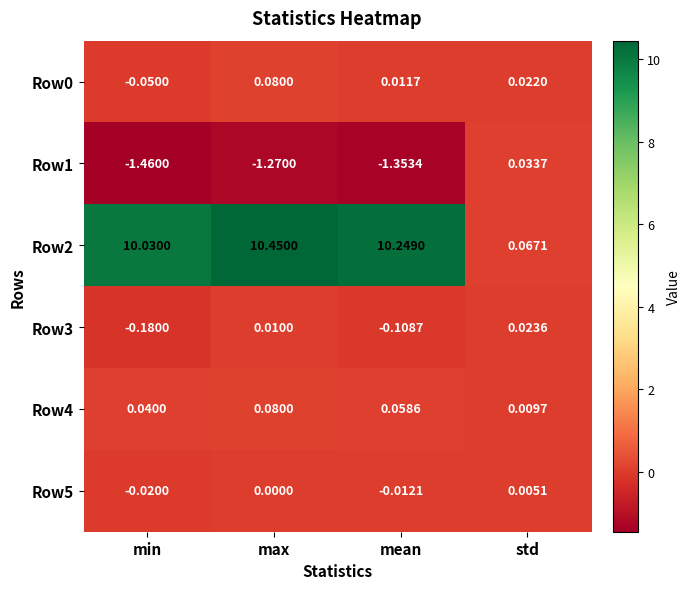

Which series has the largest total across all categories?

Row2